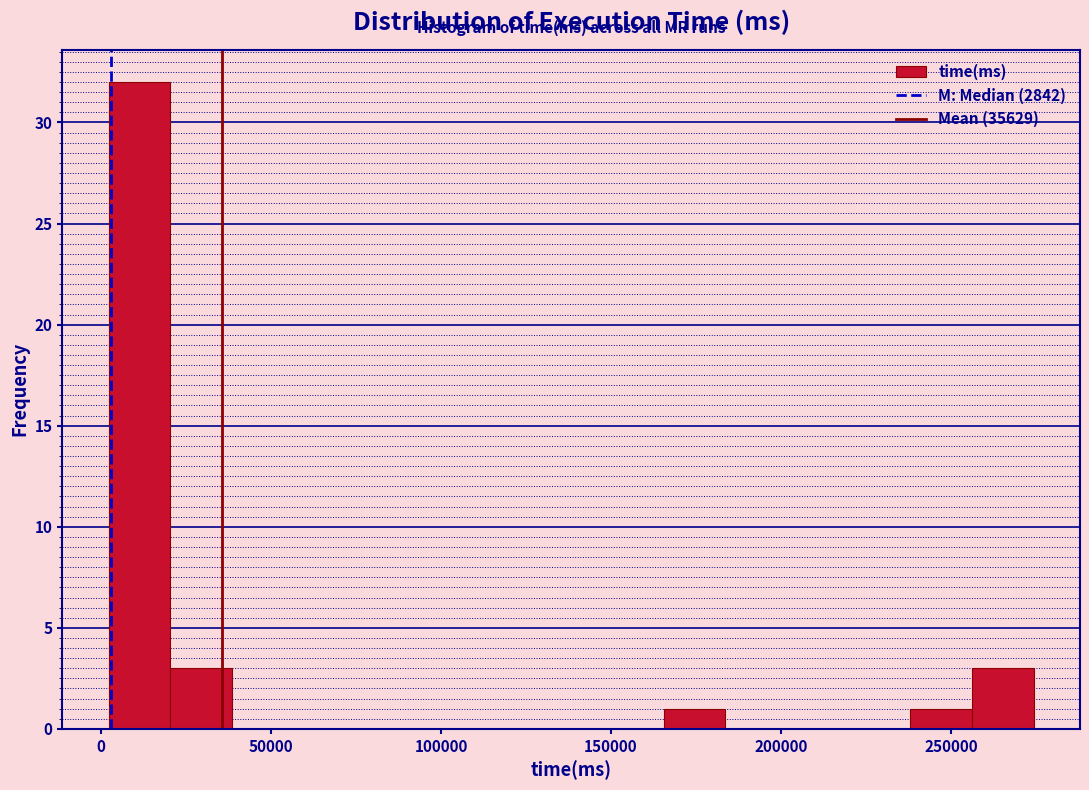

Around what value on the x-axis is the tallest bar? Give the approximate position of its centre, as read against the axis.

10000